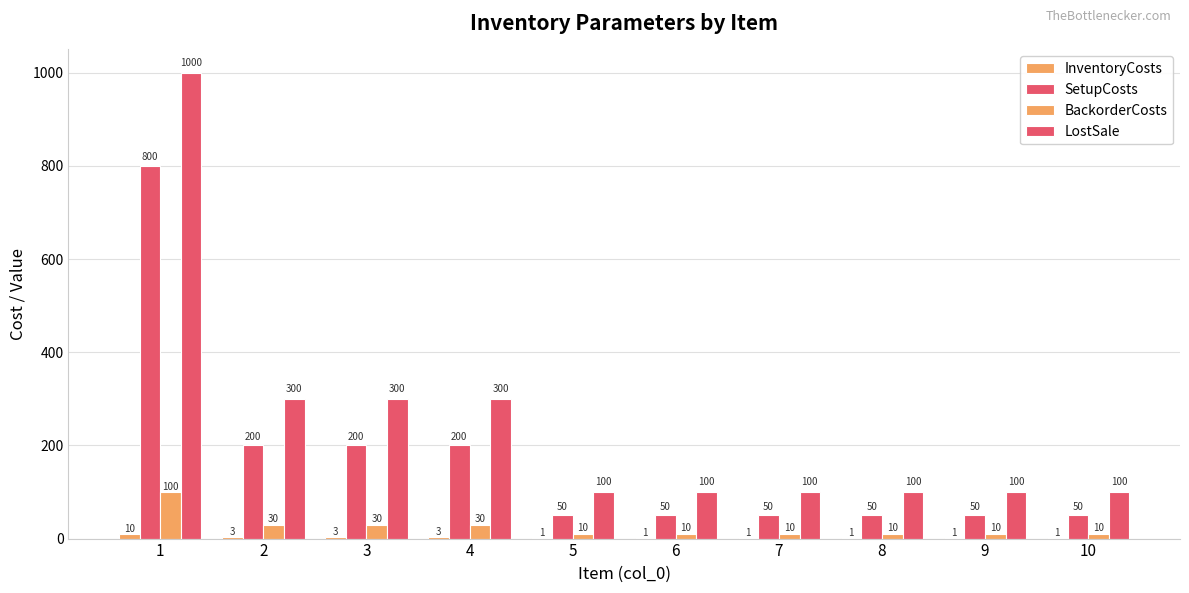

Count the number of data series in this chart.

4